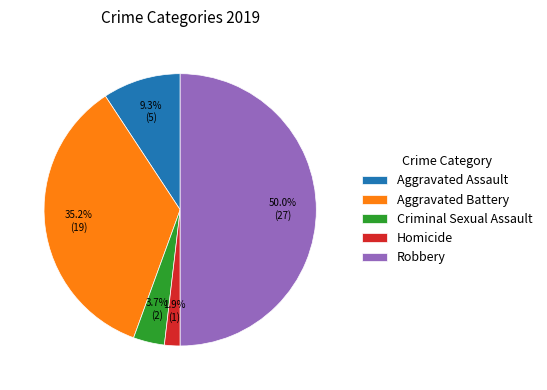

Is Aggravated Battery the majority of the pie?

No